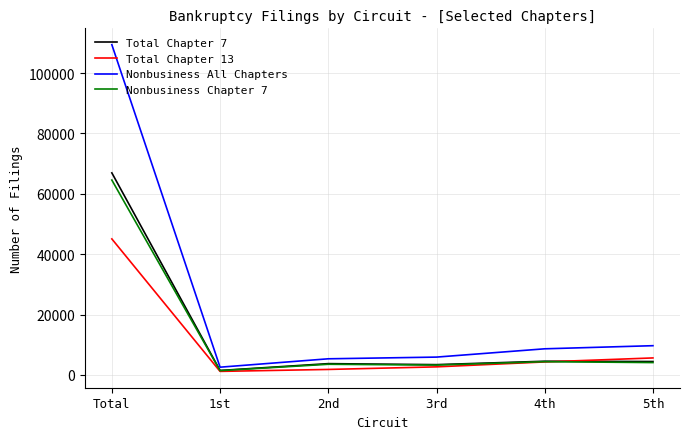

Is it true that Total Chapter 13 equals 71318 at Total?

False